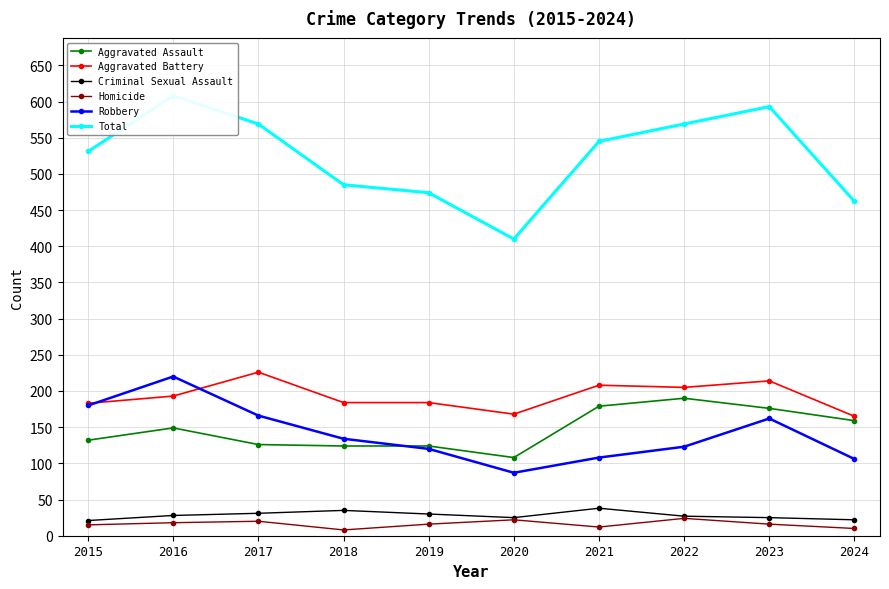

How many lines are shown in the chart?

6